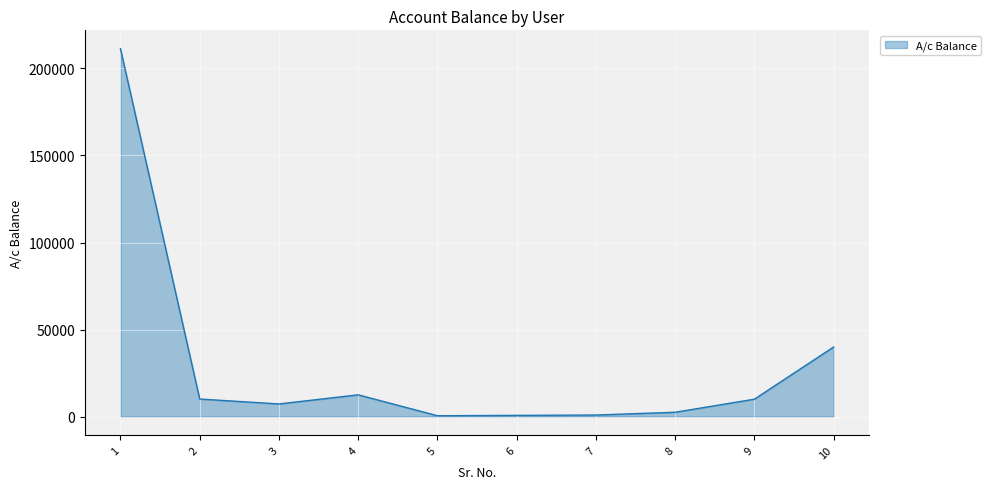

What is the maximum value shown in the chart?

211317